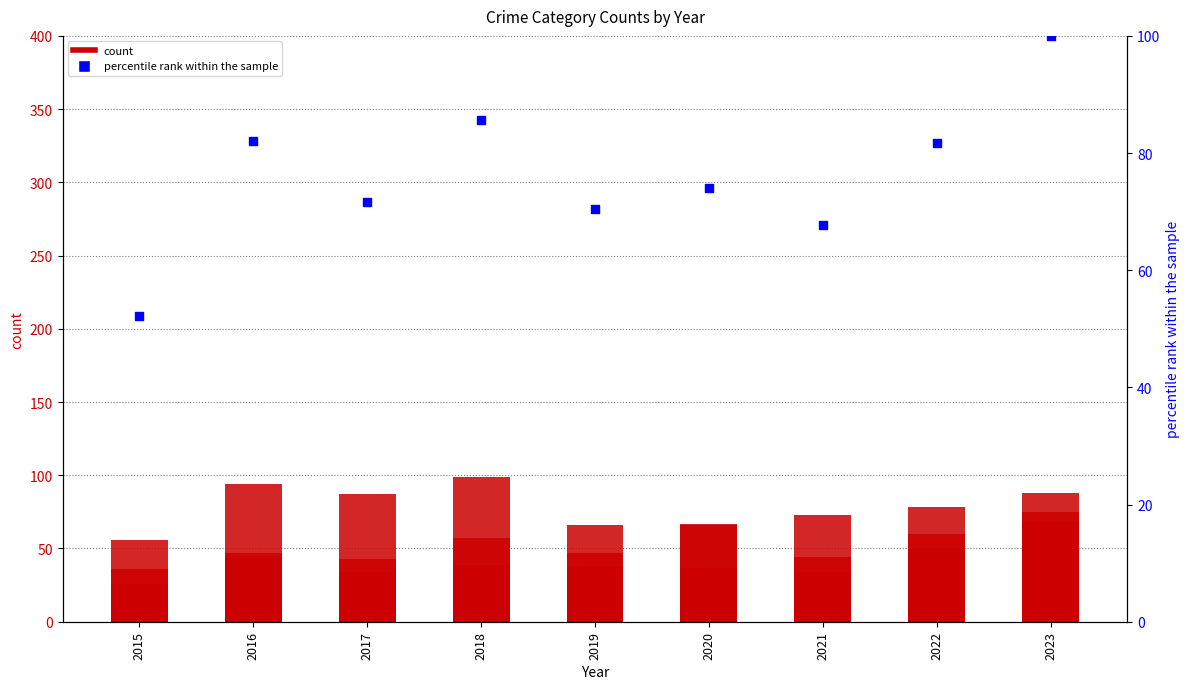

Which series has the largest Y range (max minus min)?

Aggravated Assault